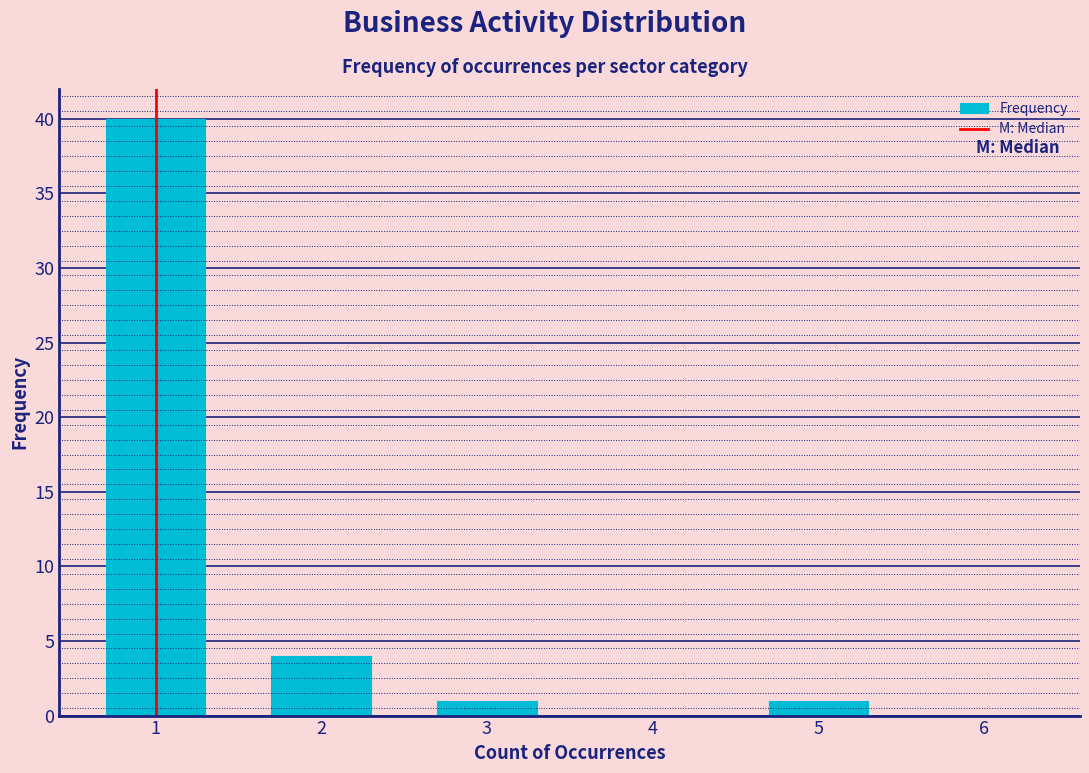

Reading left to right, extract all data points from this chart.

1=40	2=4	3=1	4=0	5=1	6=0